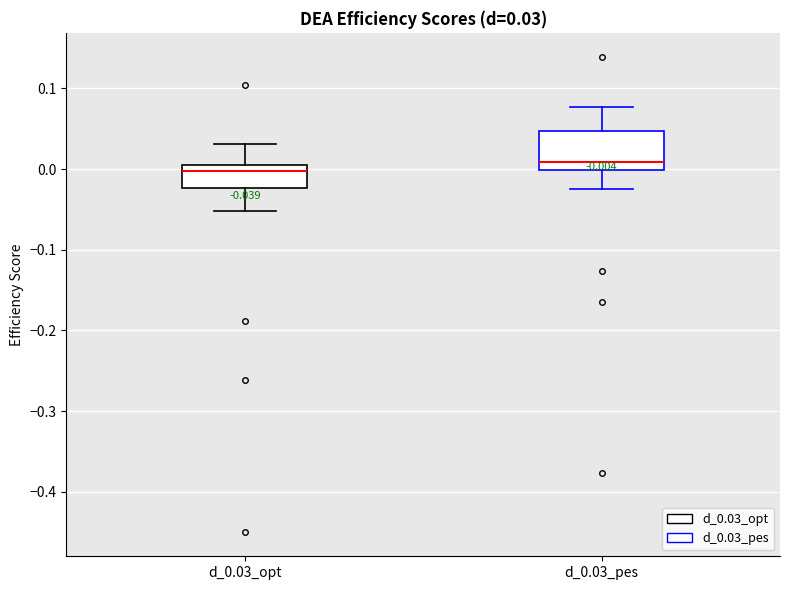

Which box has the highest median line?

d_0.03_pes